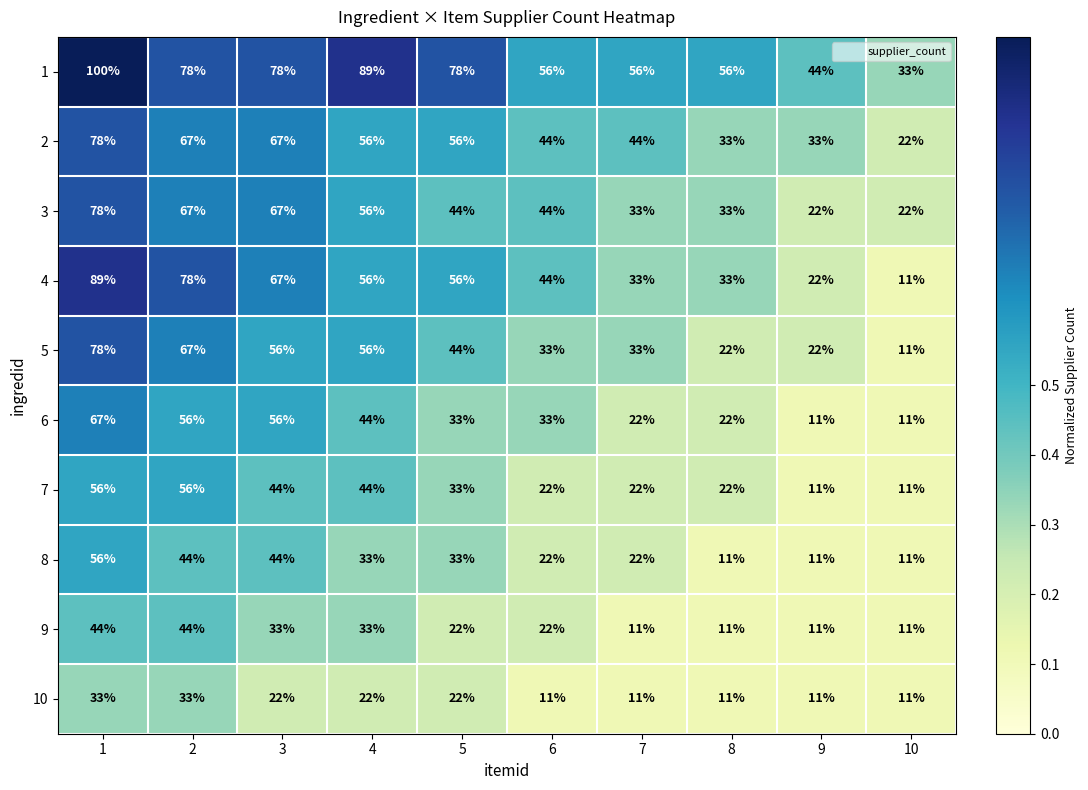

Is the value of 2 at 2 greater than the value of 10 at 10?

Yes